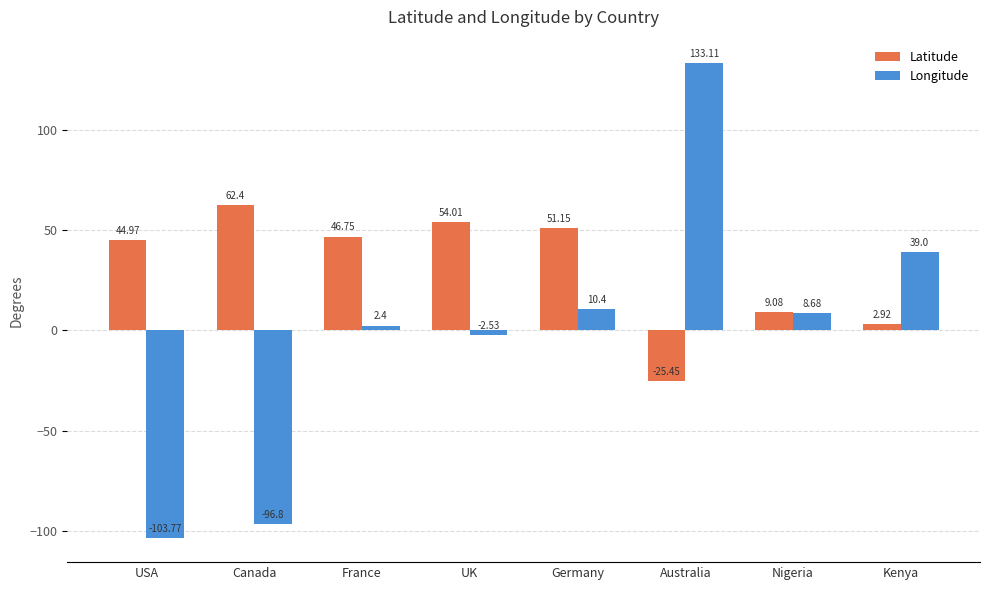

The Longitude series shows 39.0 at Kenya. True or false?

True